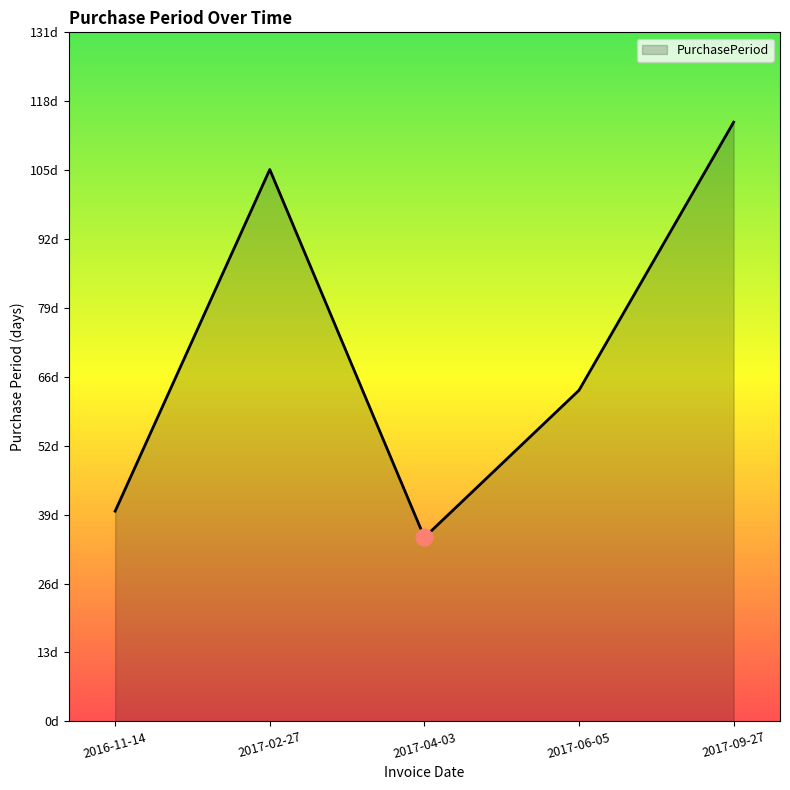

At which label does the data first exceed 63?

2017-02-27